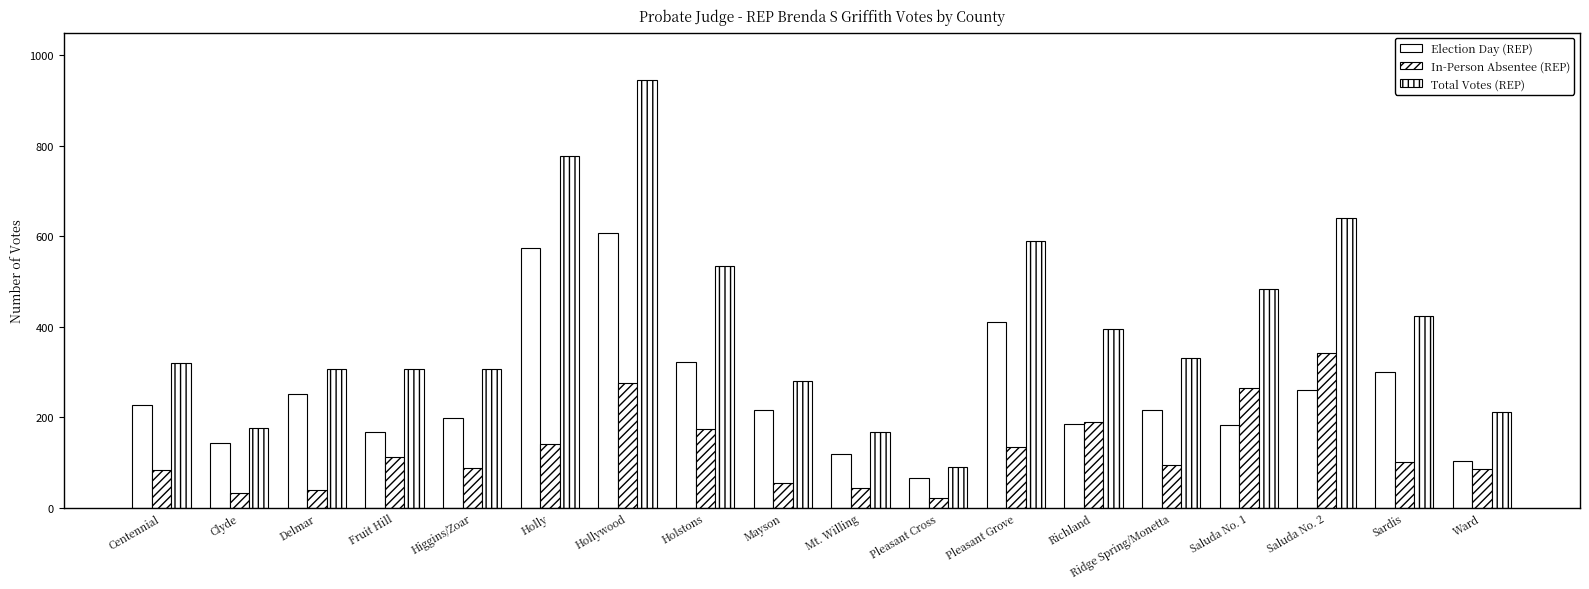

The Total Votes (REP) series shows 151 at Pleasant Cross. True or false?

False